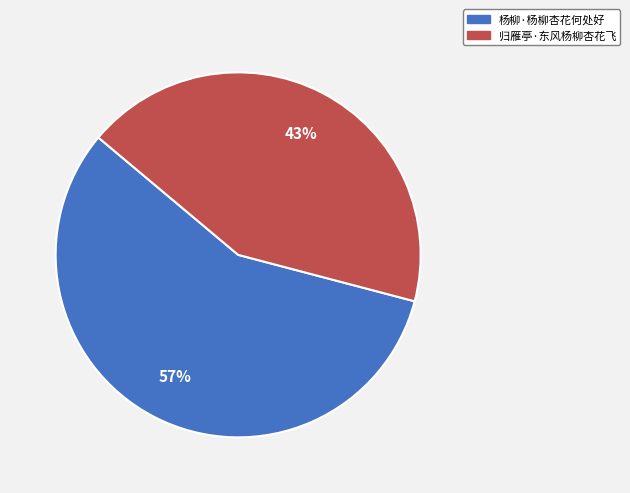

How many segments does this pie chart have?

2